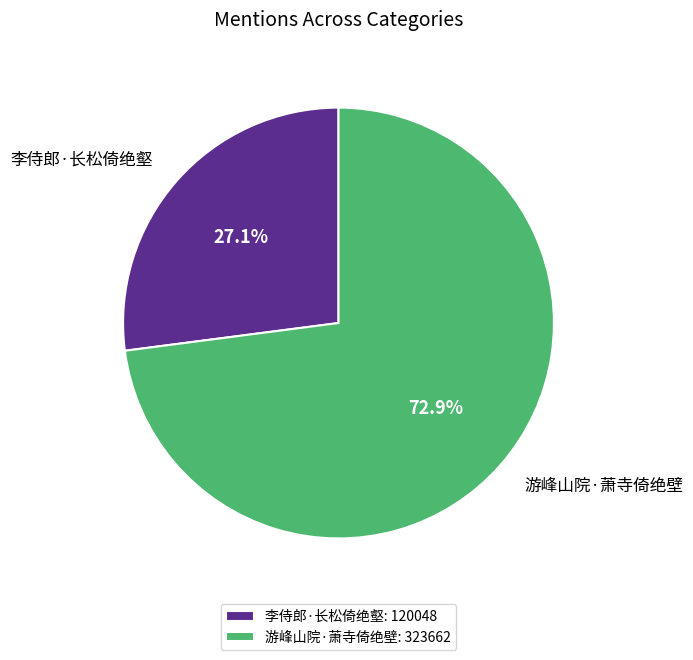

What is the largest slice in the pie chart?

游峰山院·萧寺倚绝壁